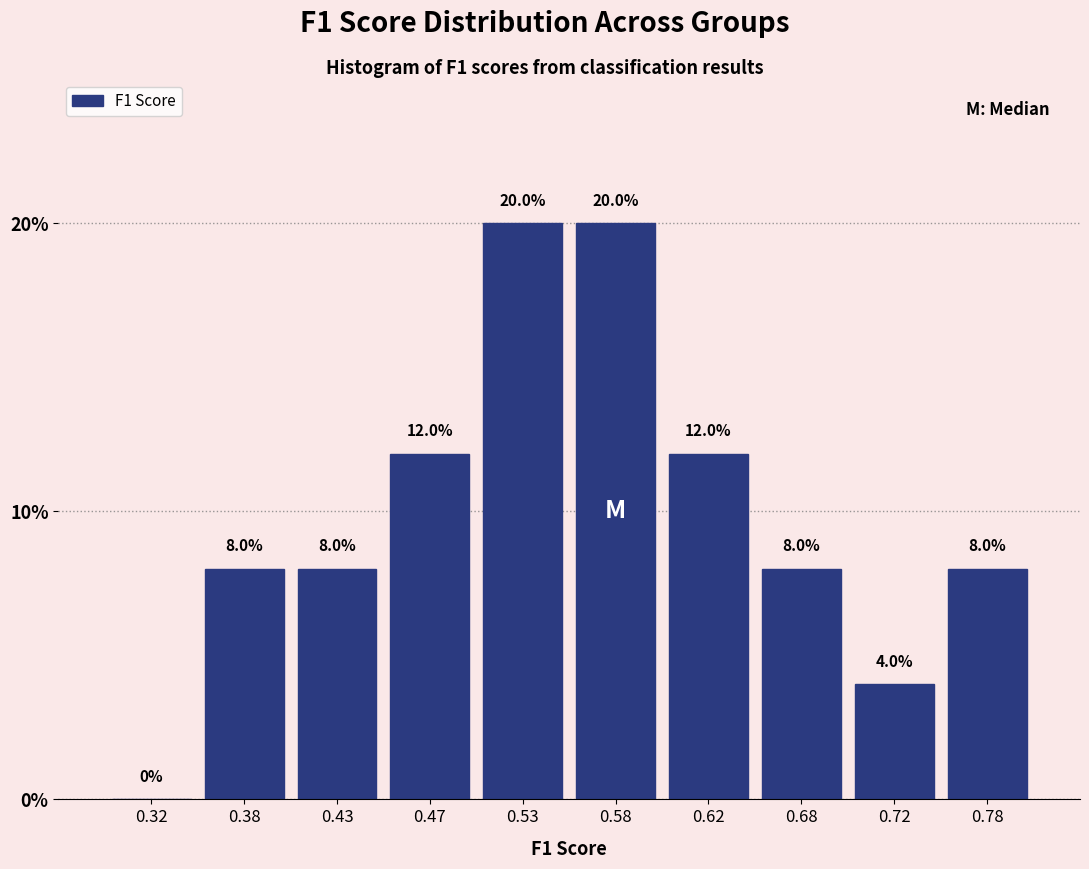

How tall is the bar that spans 0.50 to 0.55 on the x-axis?

20.0